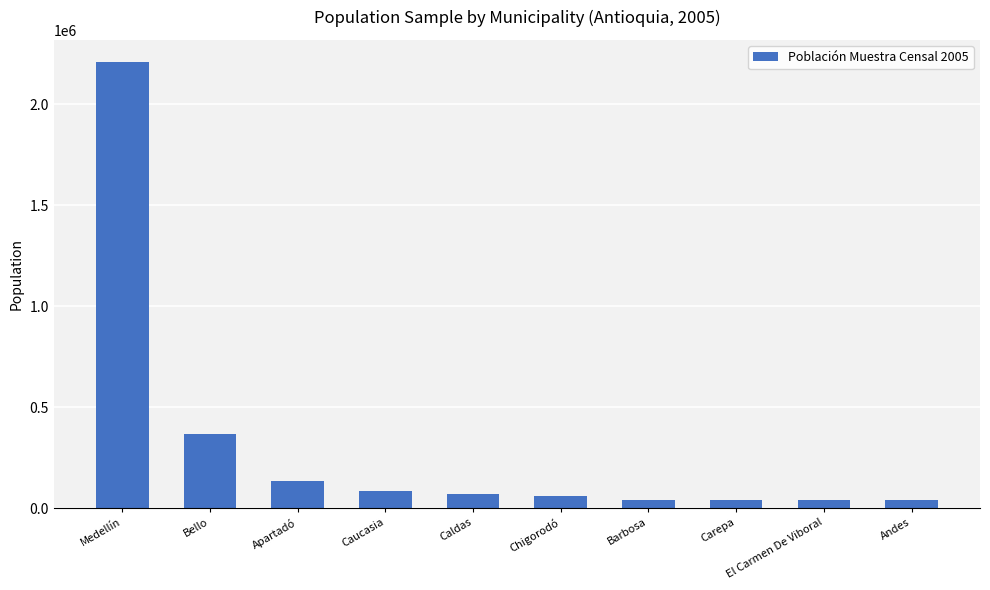

True or false: the data shows 3229809 at Medellín.

False